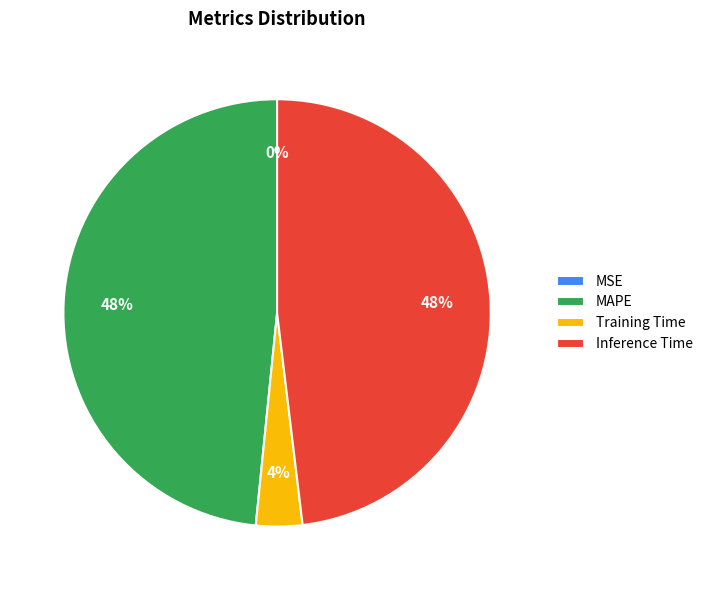

What percentage is the Training Time slice, to the nearest percent?

4%